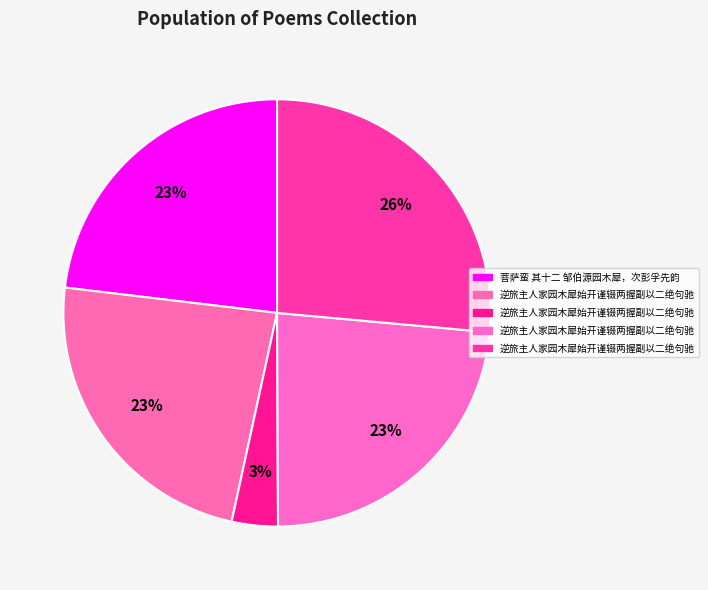

How many segments does this pie chart have?

5